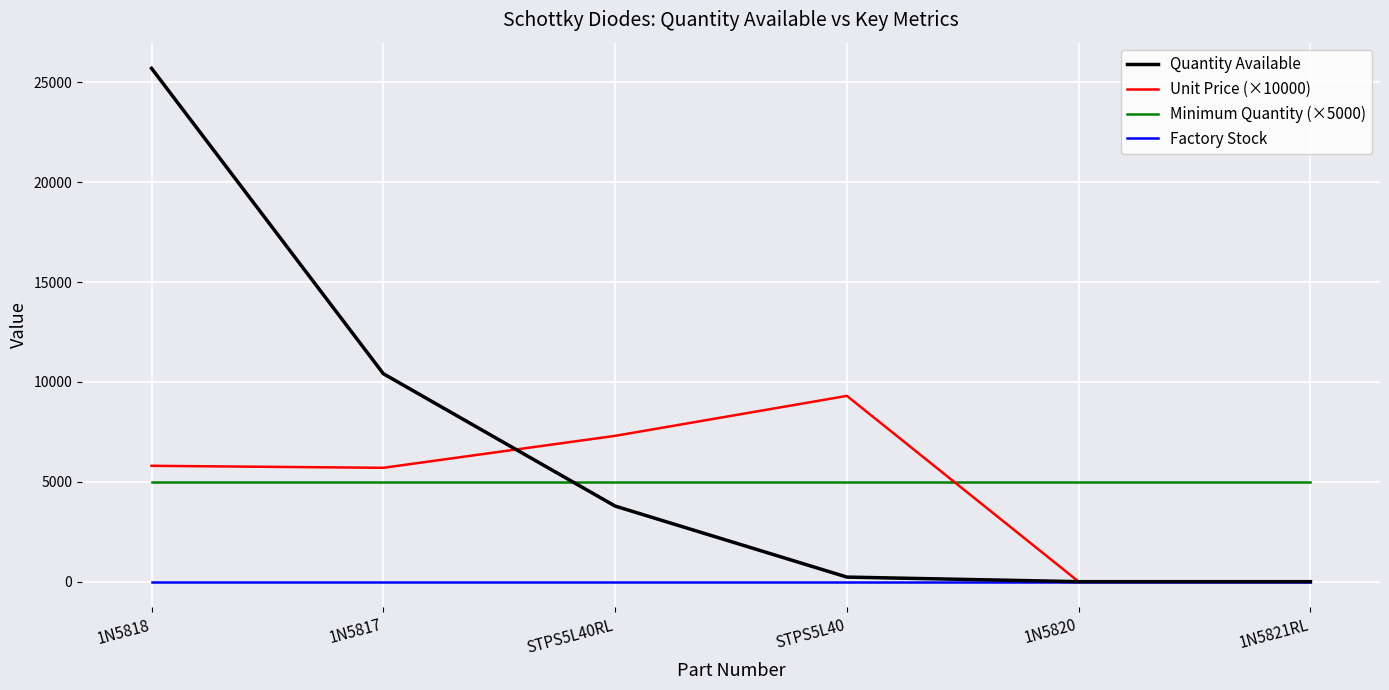

Where is Quantity Available nearest to the value 12849?

1N5817